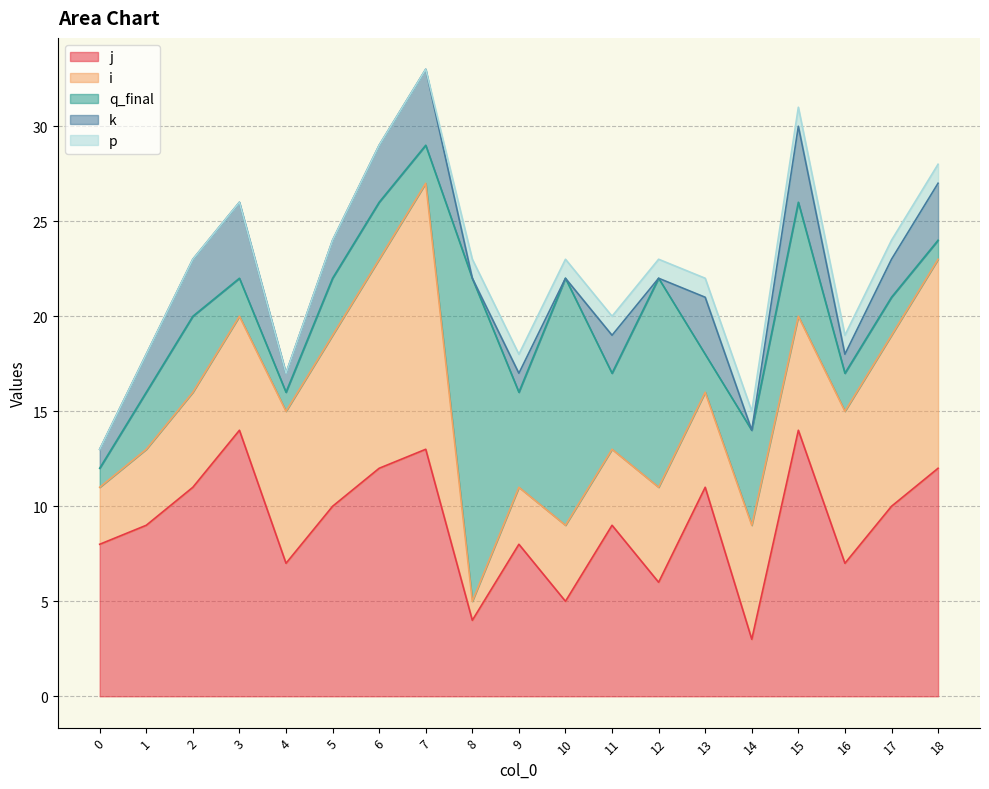

Between 4 and 12, which series saw the biggest shift?

q_final